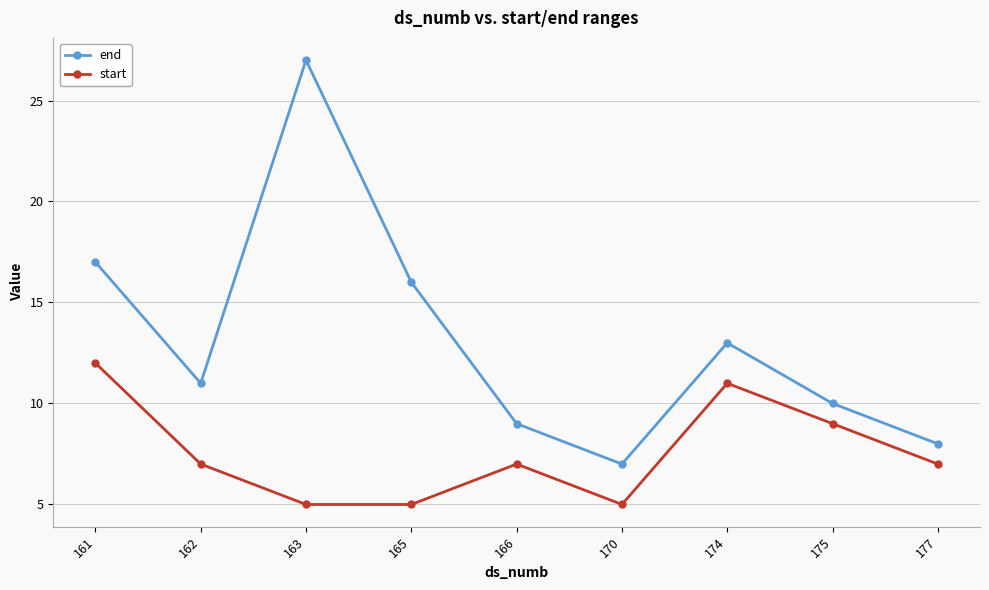

What is the sum of all end values?

118